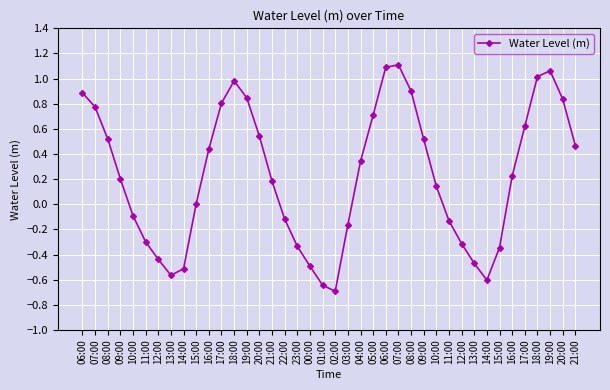

How many categories are shown in the chart?

40